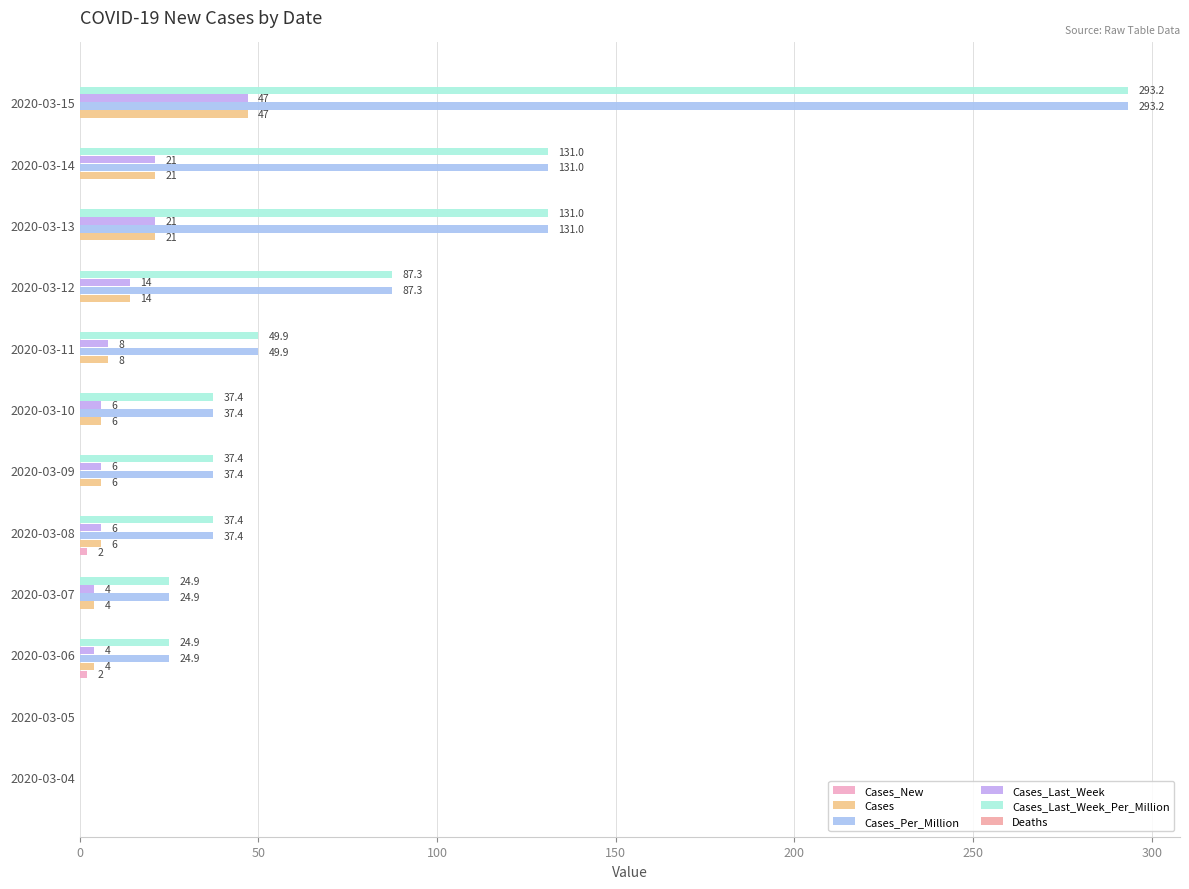

How many series are shown in this chart?

5